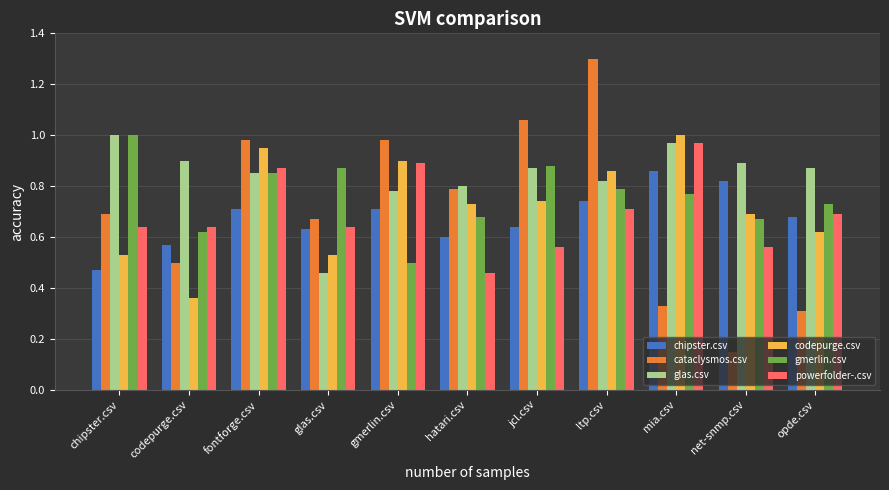

What is the sum of the glas.csv values at opde.csv and chipster.csv?

1.9